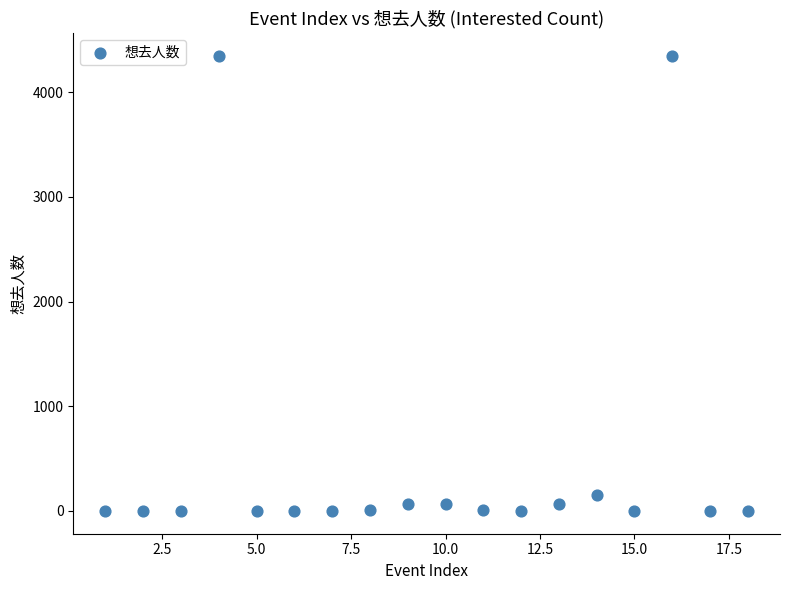

What Y value in the scatter plot is closest to 2174?

156